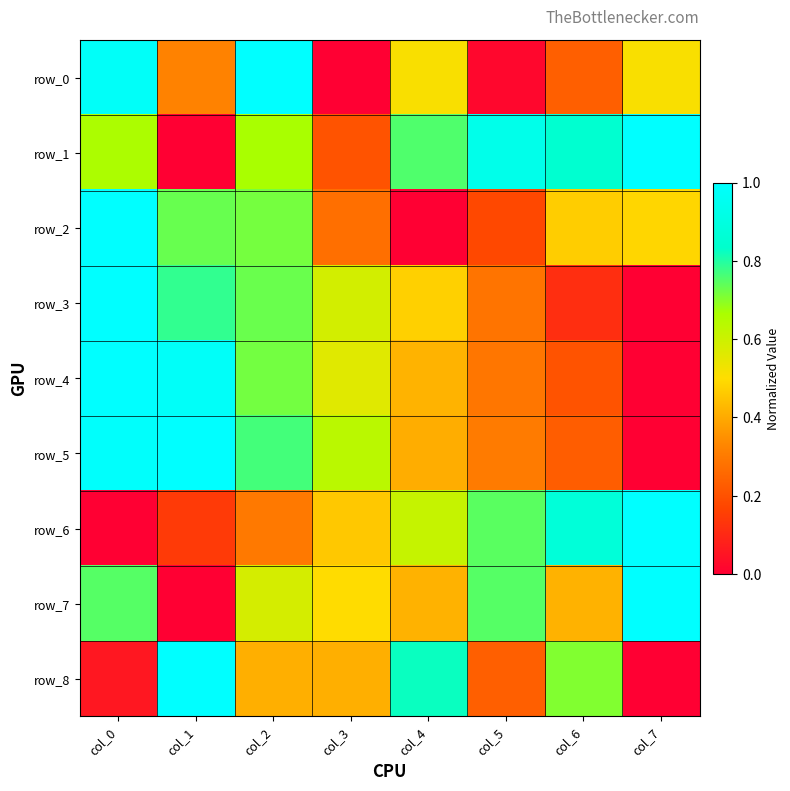

Which has a higher value, col_4 or col_7?

col_4